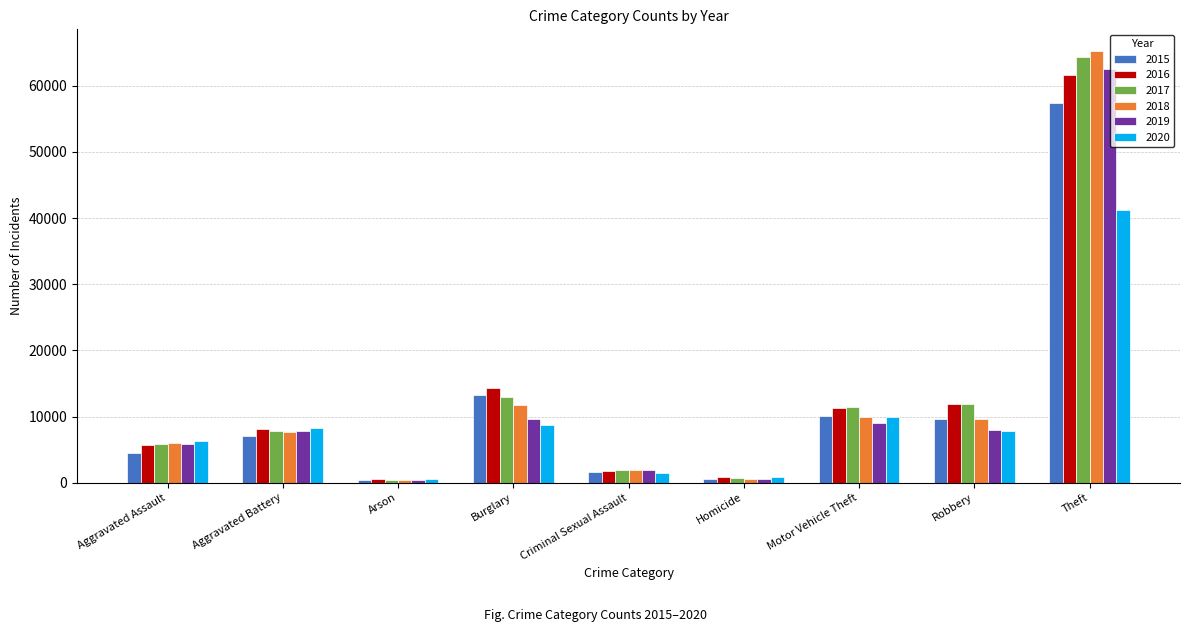

What is the difference between the maximum and minimum values in the 2018 series?

64908